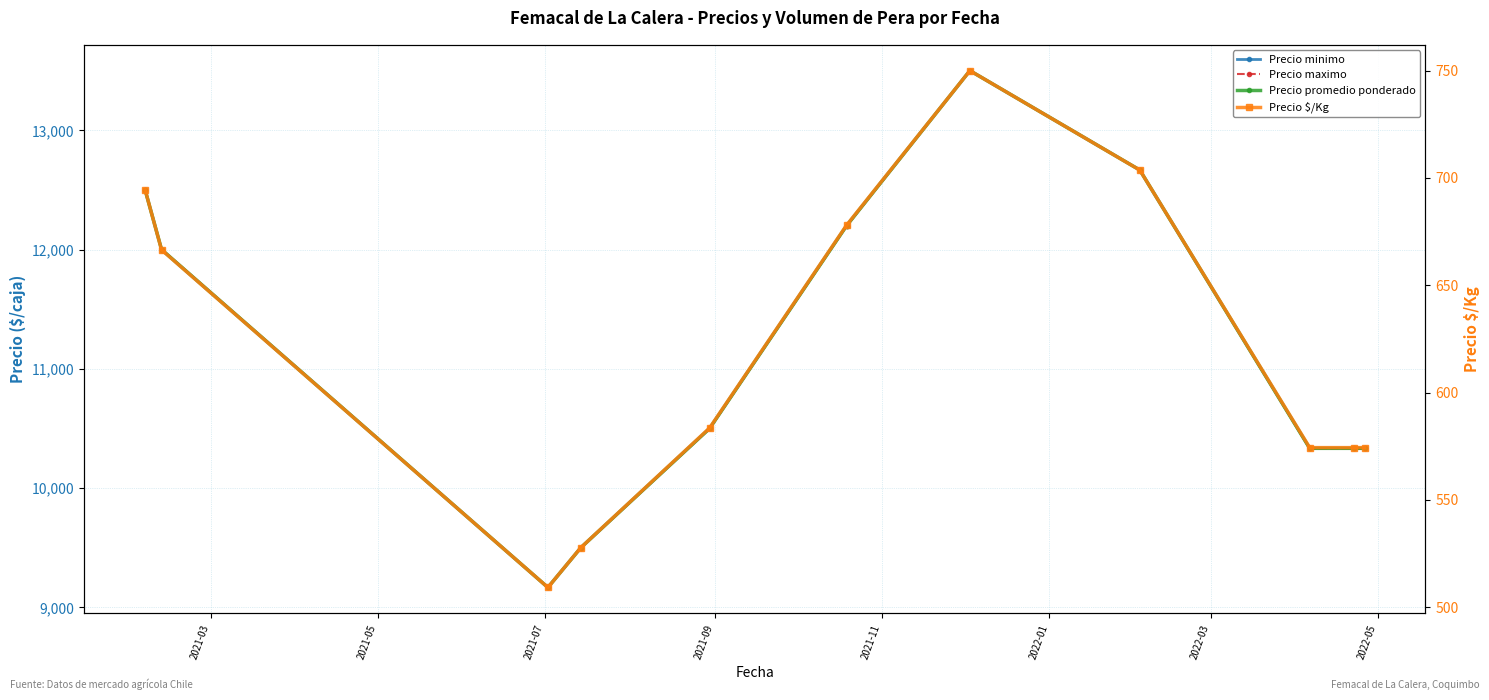

What is the minimum value shown in the chart?

509.2